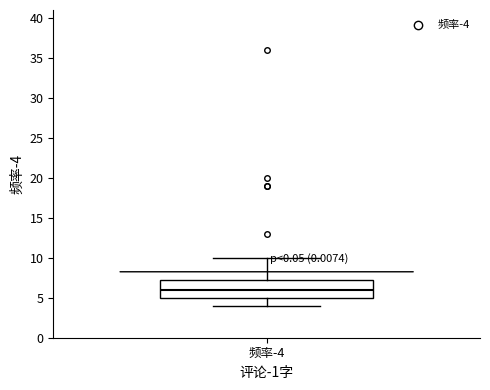

Read this box plot against the y-axis: the position of the median line, the range covered by the box, and the ends of both whiskers. The values are not printed on the chart, so give them approximately, as read against the axis.

median 6.0, box 5.0 to 7.5, whiskers 4.0 to 10.0